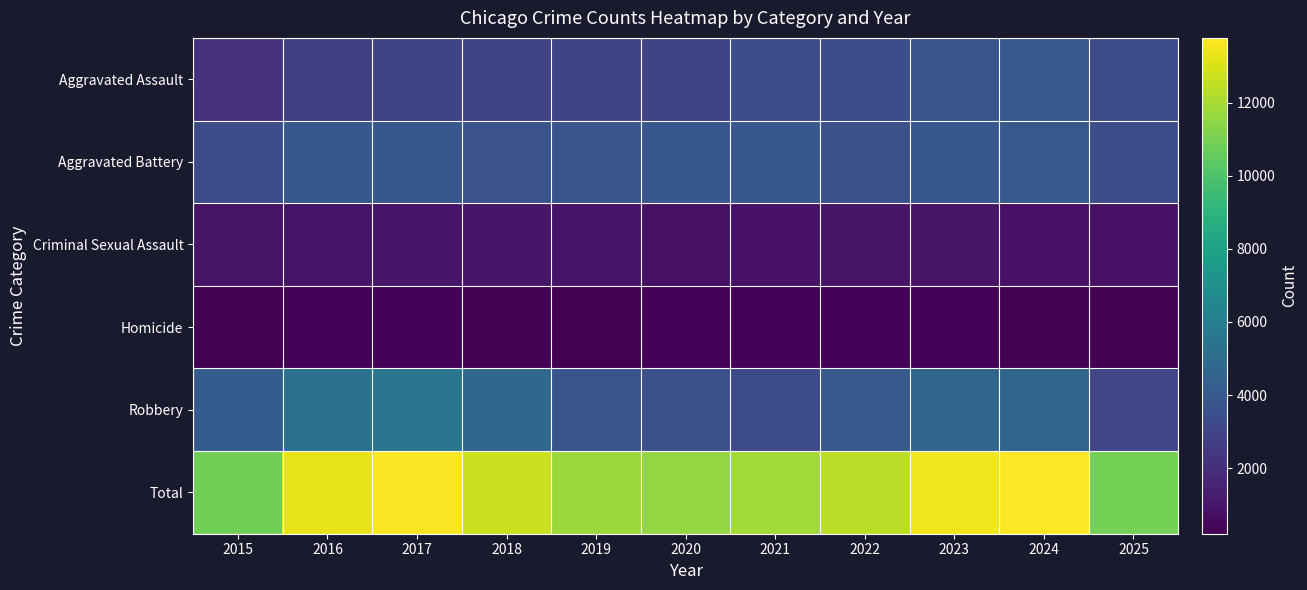

What is the difference between the highest and lowest values at 2015?

10609